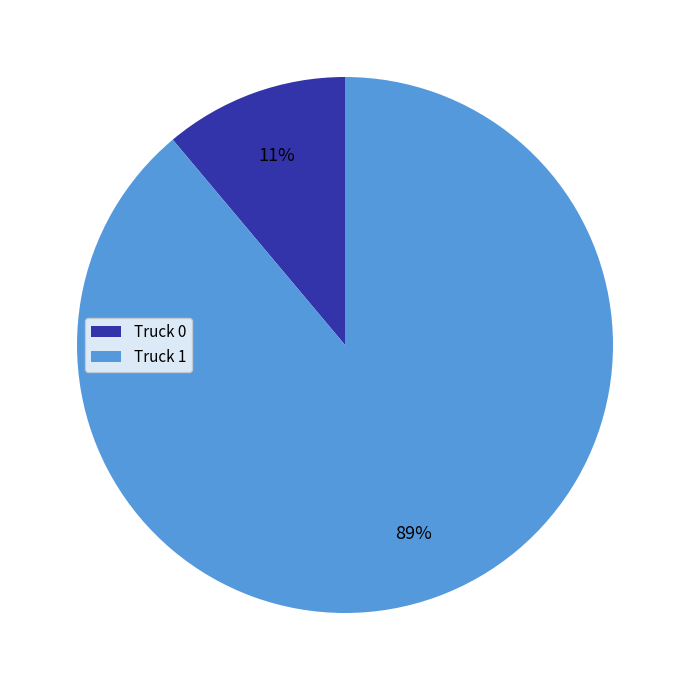

To the nearest percent, what is the average slice percentage?

50%